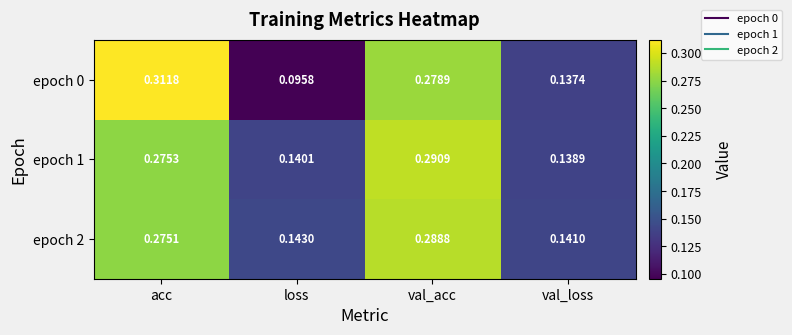

Which category has the highest value in the epoch 2 series?

val_acc